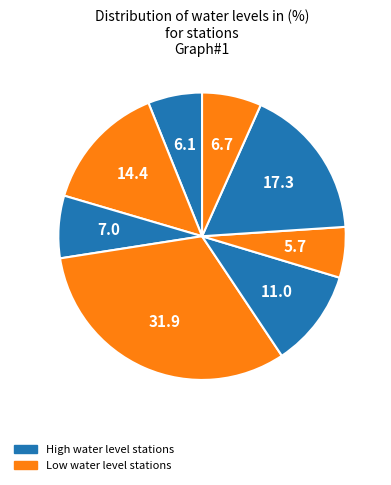

How many slices are in this pie chart?

8